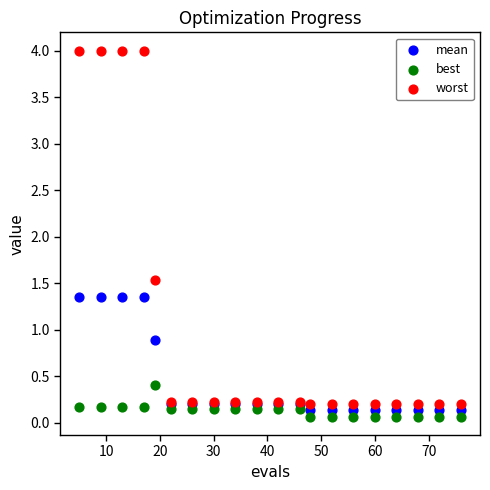

Which series has the widest spread of Y values?

worst